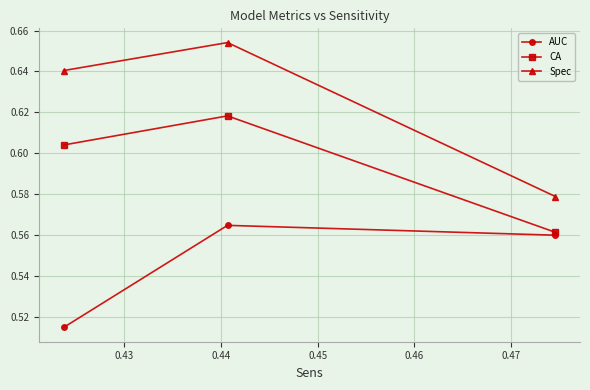

Which series has the largest total across all categories?

Spec